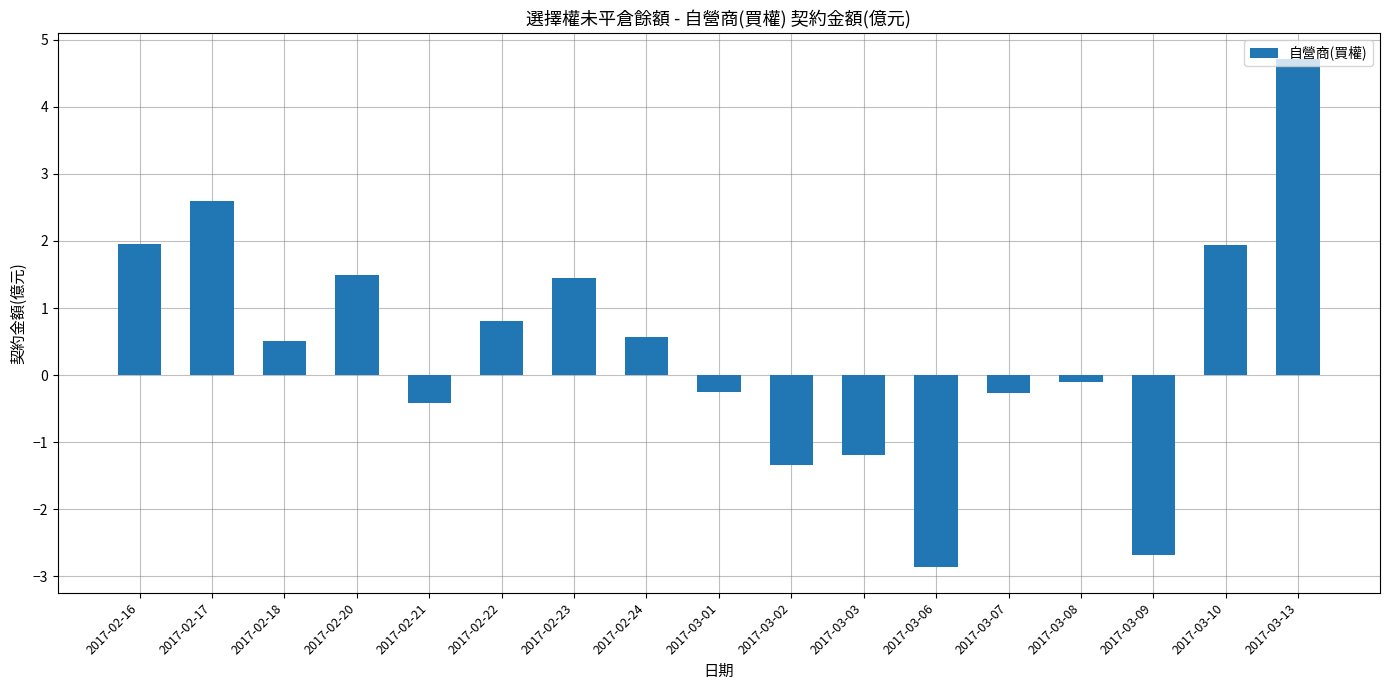

The chart shows a value of 2.6 at 2017-02-17. True or false?

True